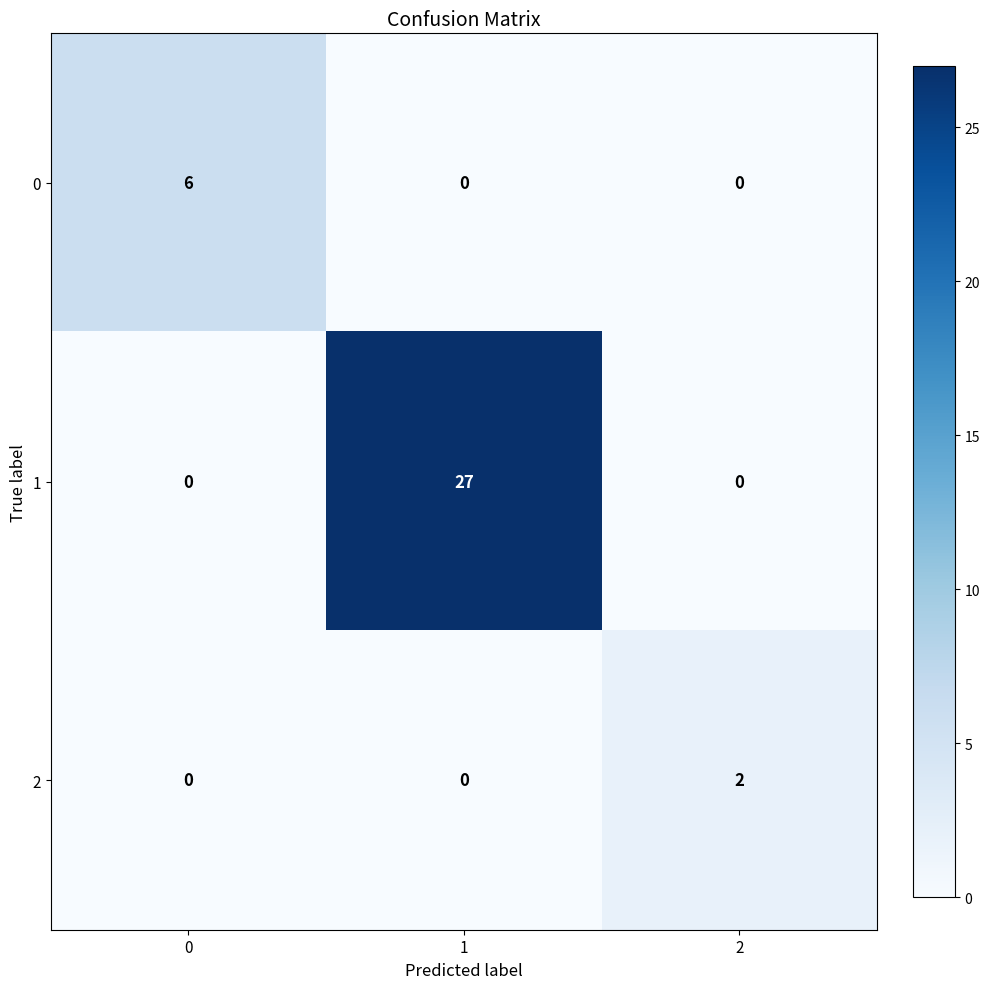

What is the difference between the maximum and minimum values in the 0 series?

6